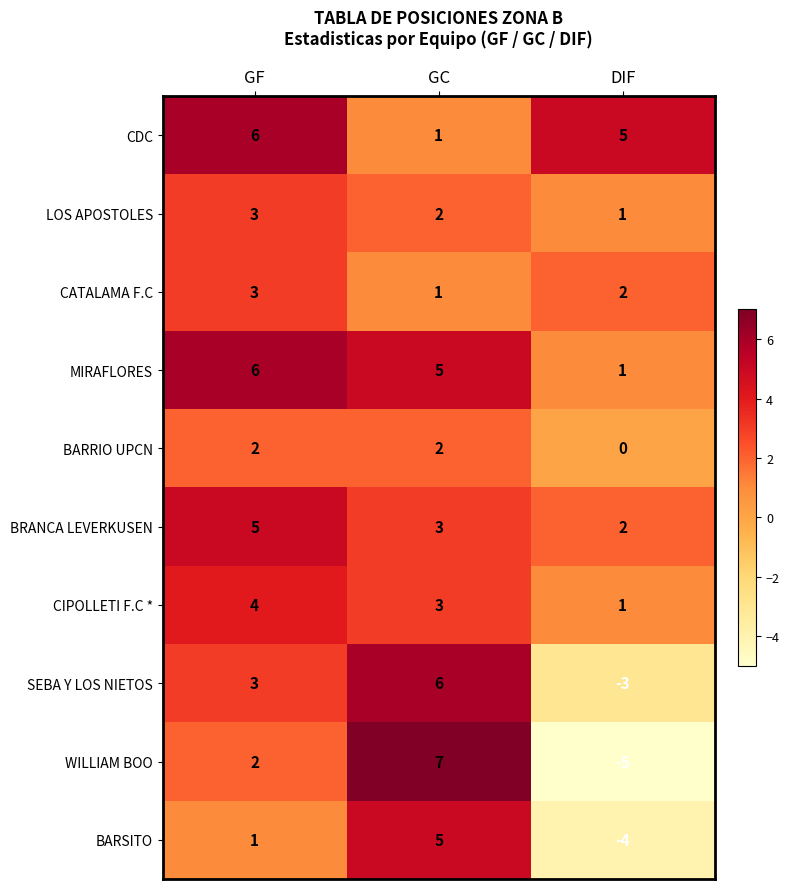

How many data points does each series have?

3